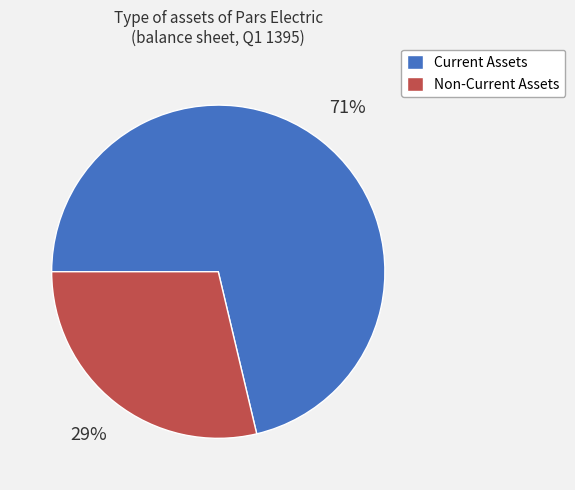

Is the sum of Non-Current Assets and Current Assets greater than half?

Yes